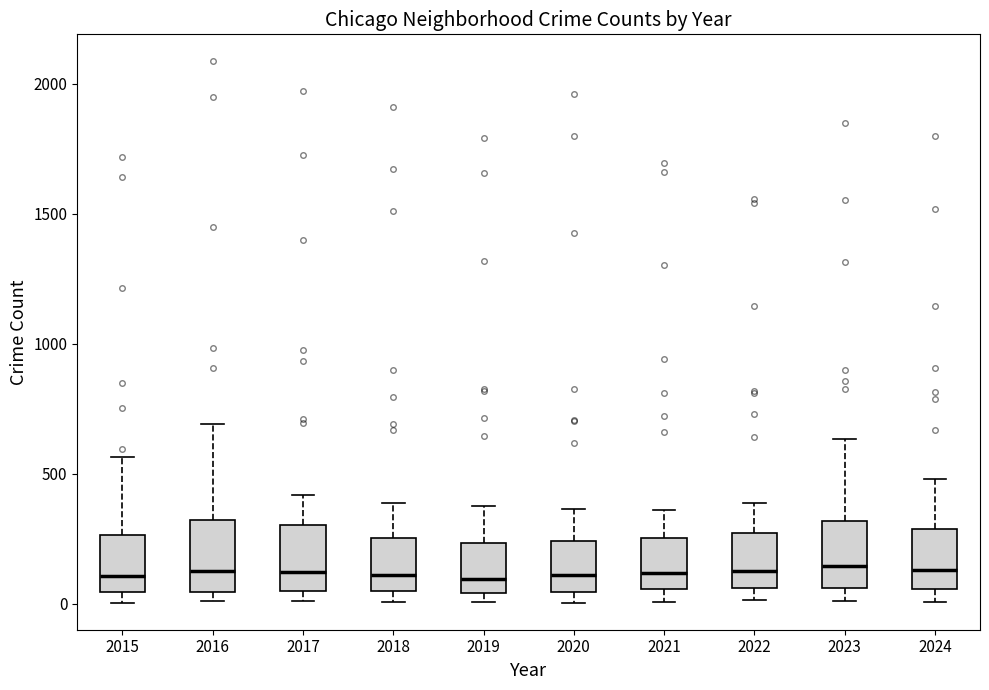

Where is the upper edge of the box at x = 2021 on the y-axis? The values are not printed on the chart, so give them approximately, as read against the axis.

250